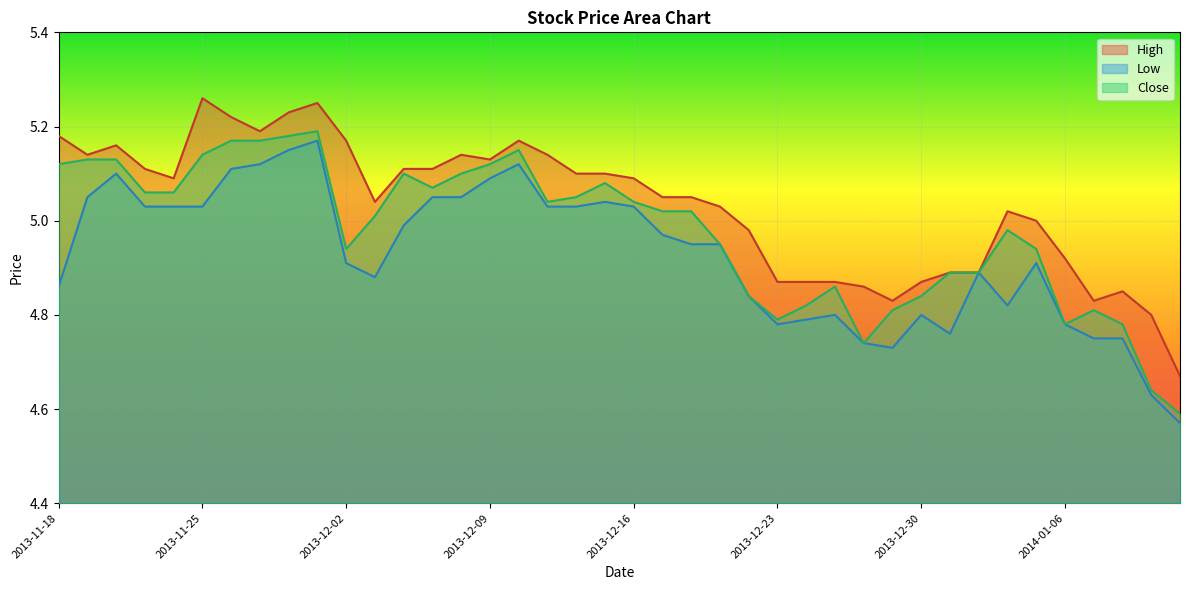

What is the value of the High point at the 7th from the left?

5.2